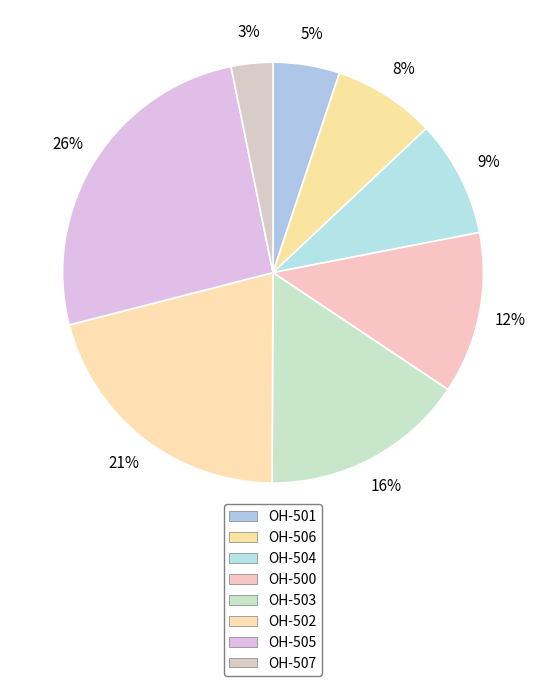

How many slices are in this pie chart?

8